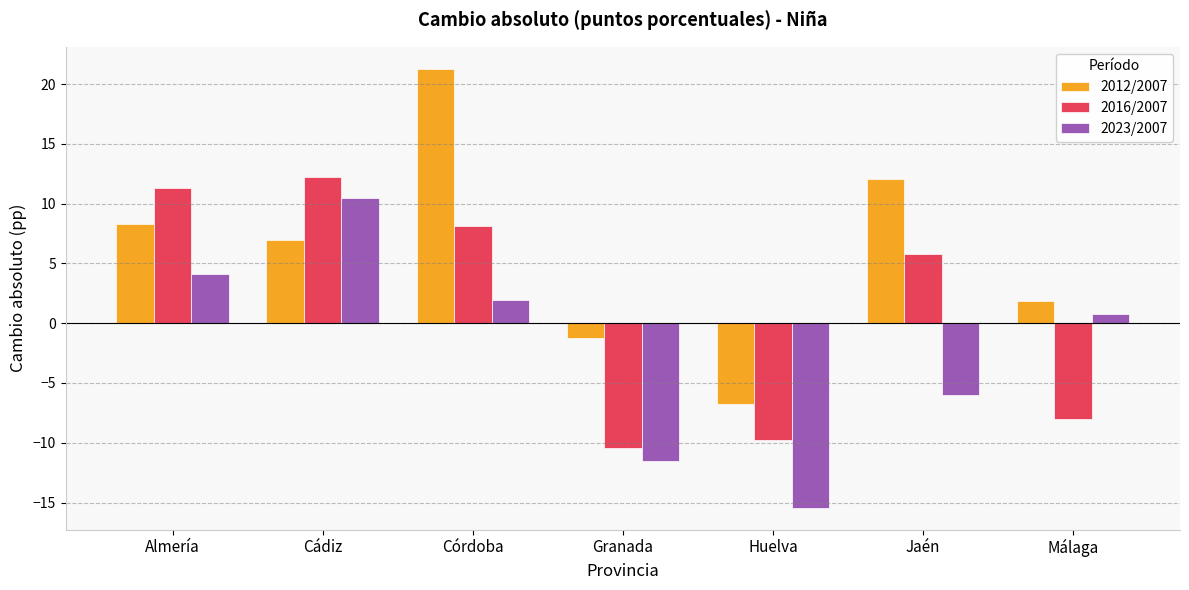

What is the sum of the 2012/2007 values at Almería and Huelva?

1.5